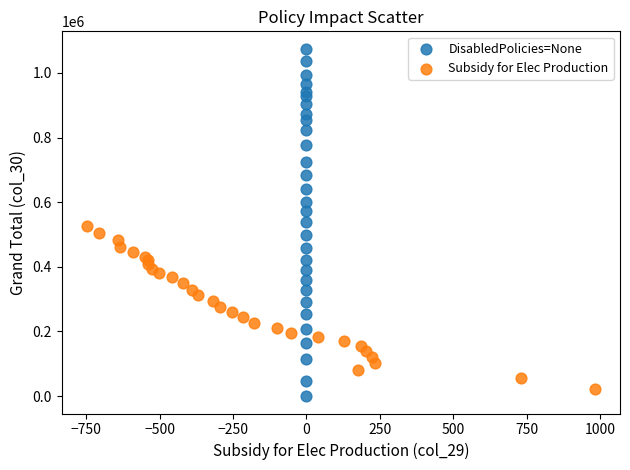

Which series has the widest spread of Y values?

DisabledPolicies=None